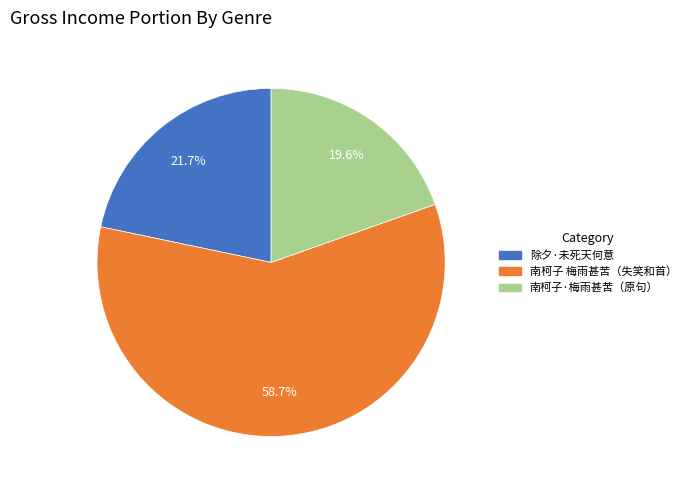

Which slice is the largest?

南柯子 梅雨甚苦（失笑和首）